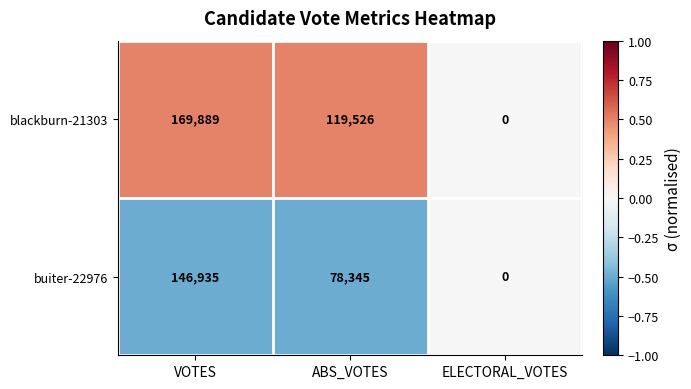

Reading left to right, what are all the values shown in this chart?

blackburn-21303: 169889	119526	0
buiter-22976: 146935	78345	0